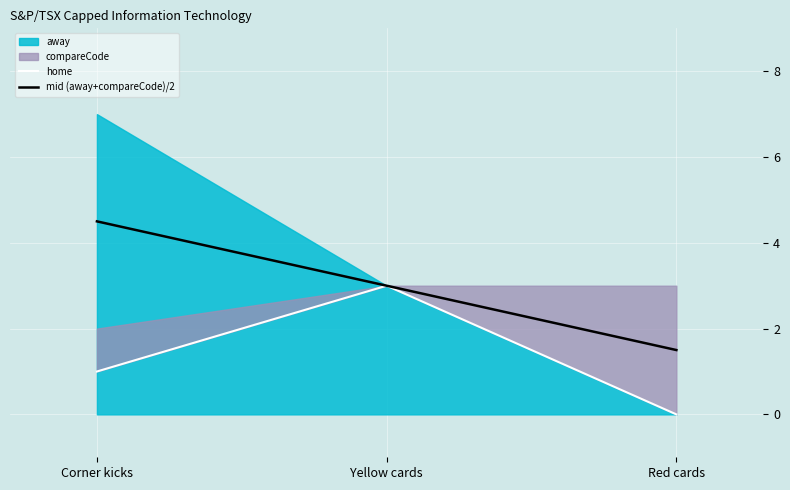

What is the sum of all mid (away+compareCode)/2 values?

9.0